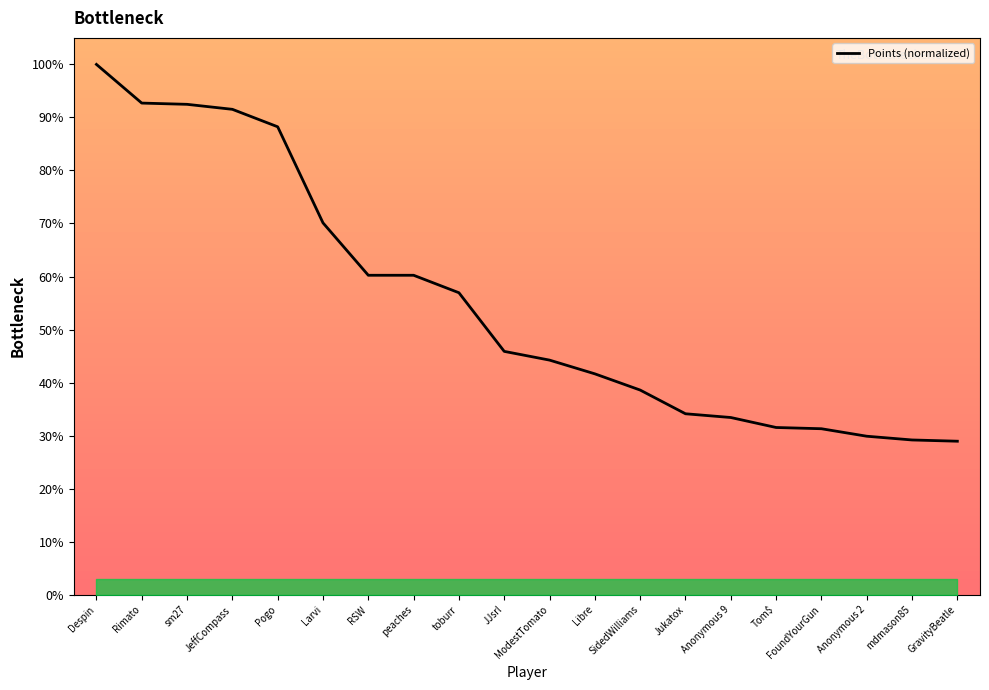

What position from the right is SidedWilliams?

8